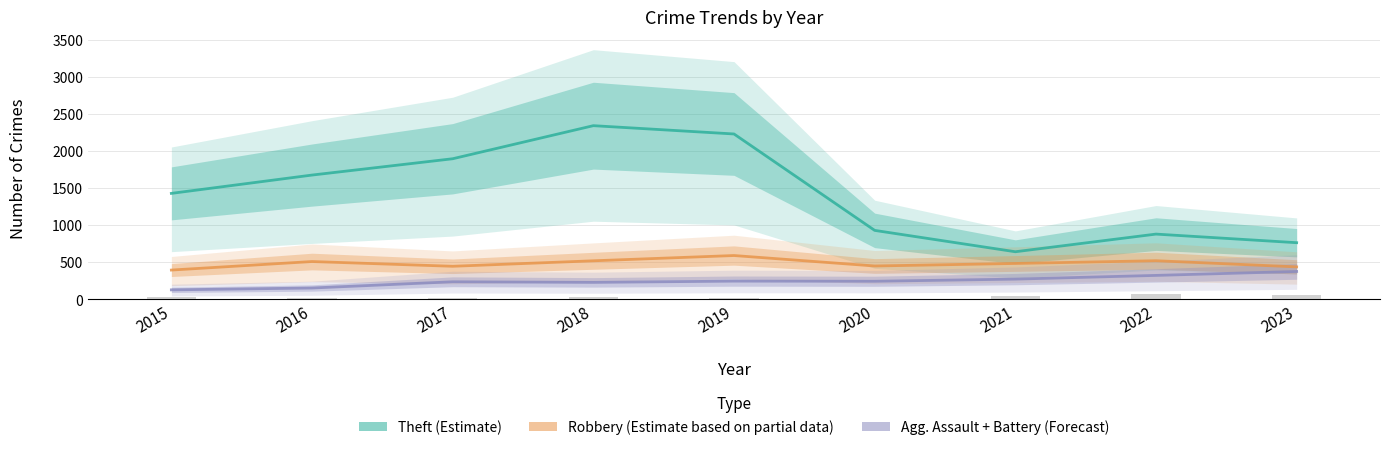

What is the average value of the Agg. Assault + Battery (Forecast) series?

245